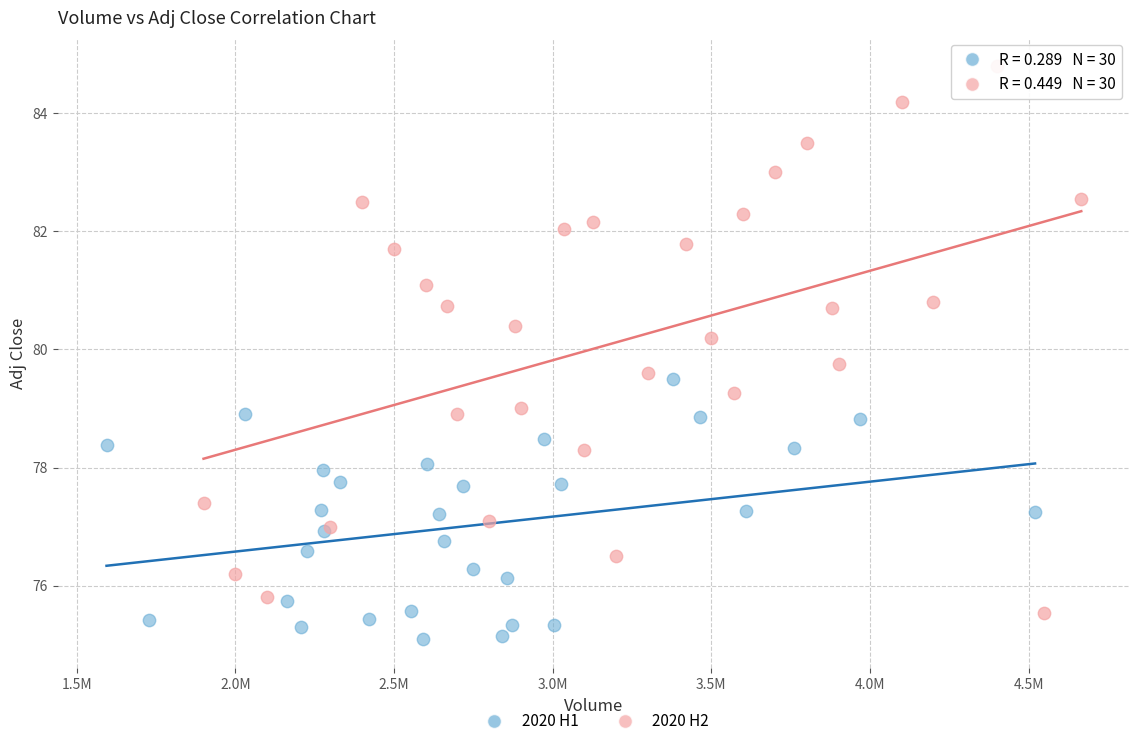

Which series reaches the minimum Y coordinate?

2020 H1